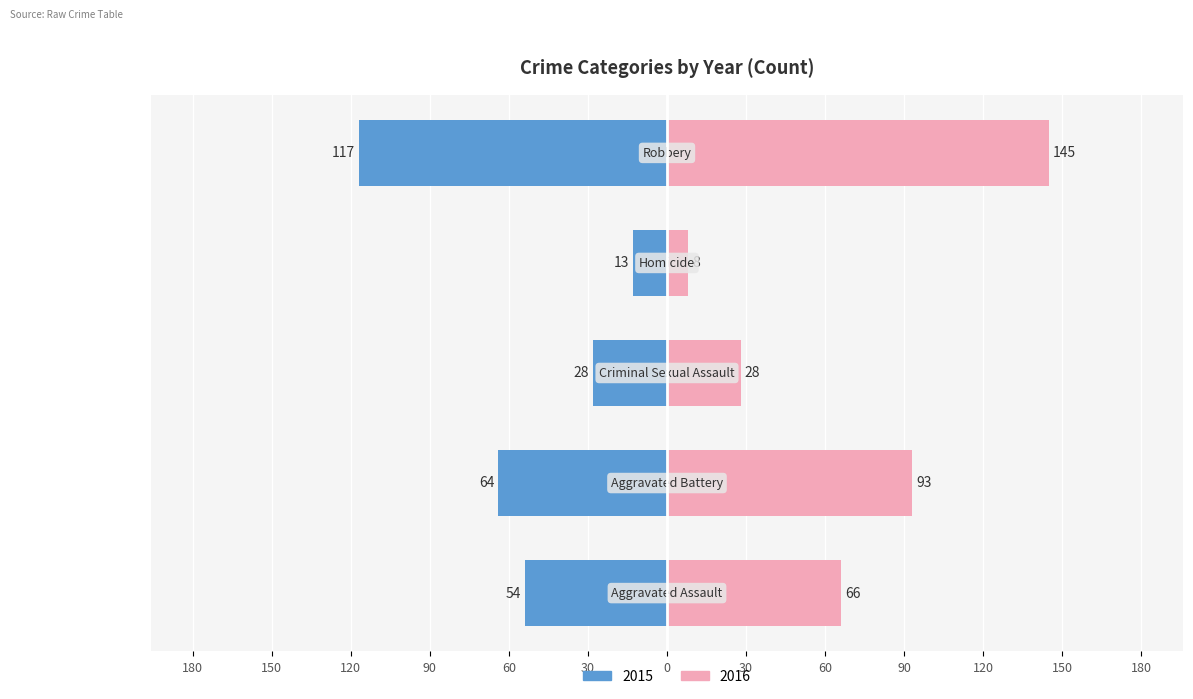

Does the chart contain stacked bars?

No